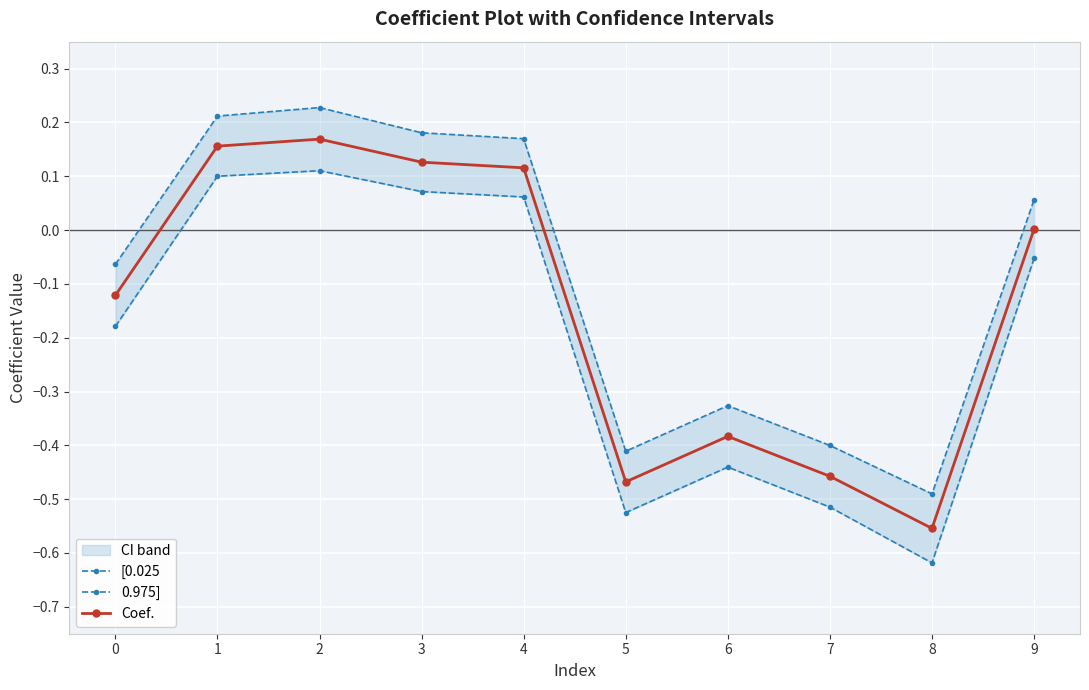

The Coef. series shows 0.2 at 1. True or false?

True